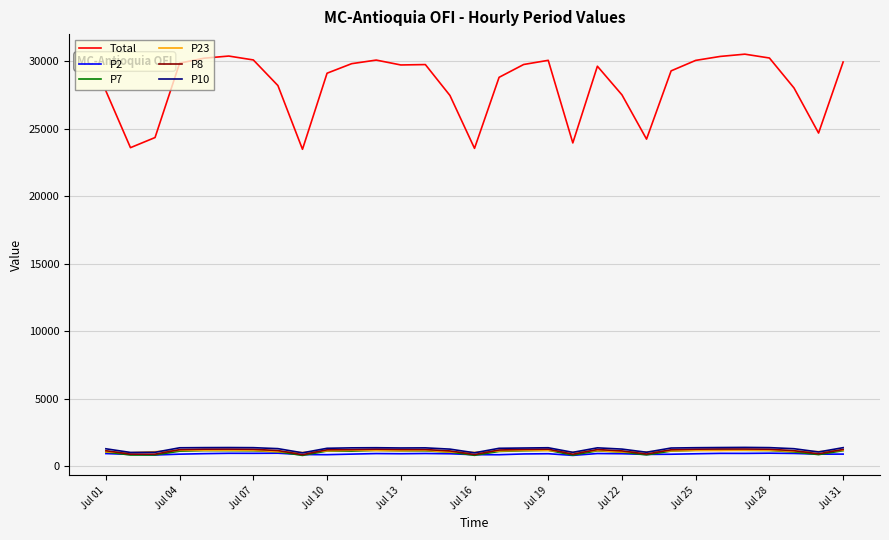

Which series has the widest spread of values?

Total